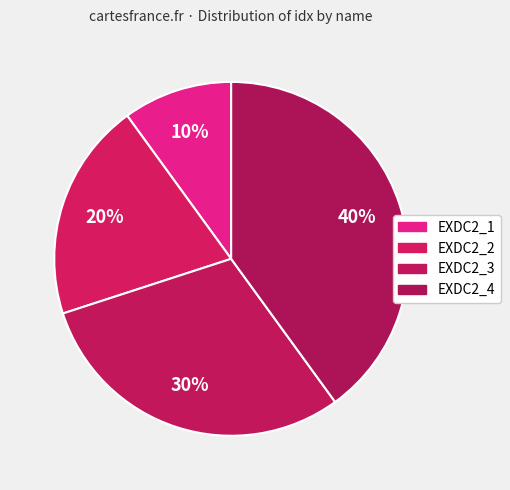

Which slice is the largest?

EXDC2_4